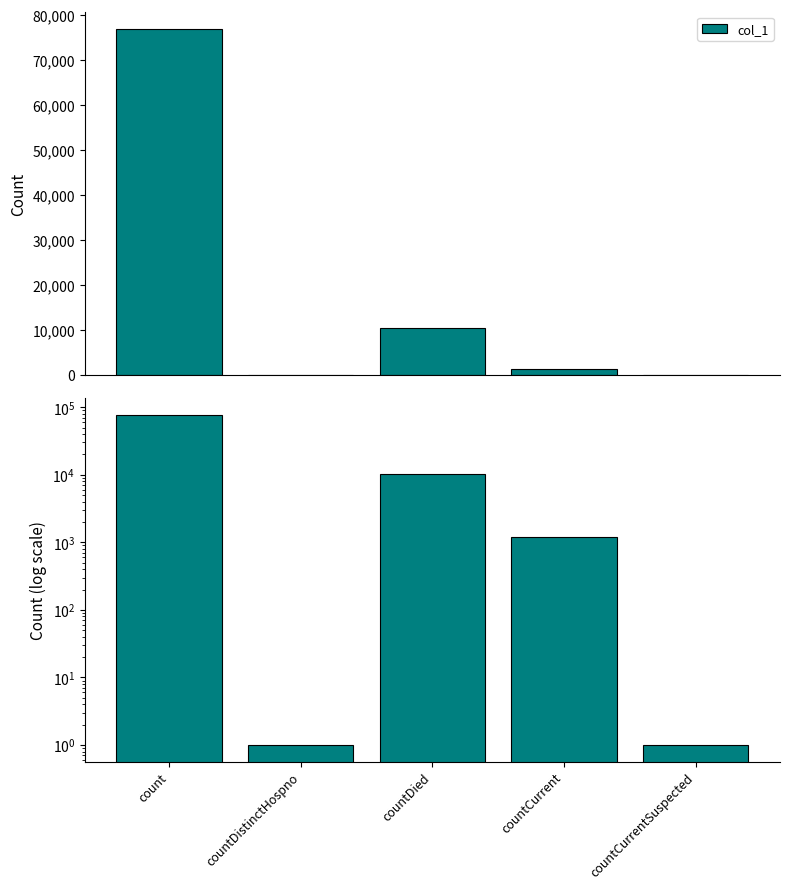

The chart shows a value of 2 at countDistinctHospno. True or false?

False